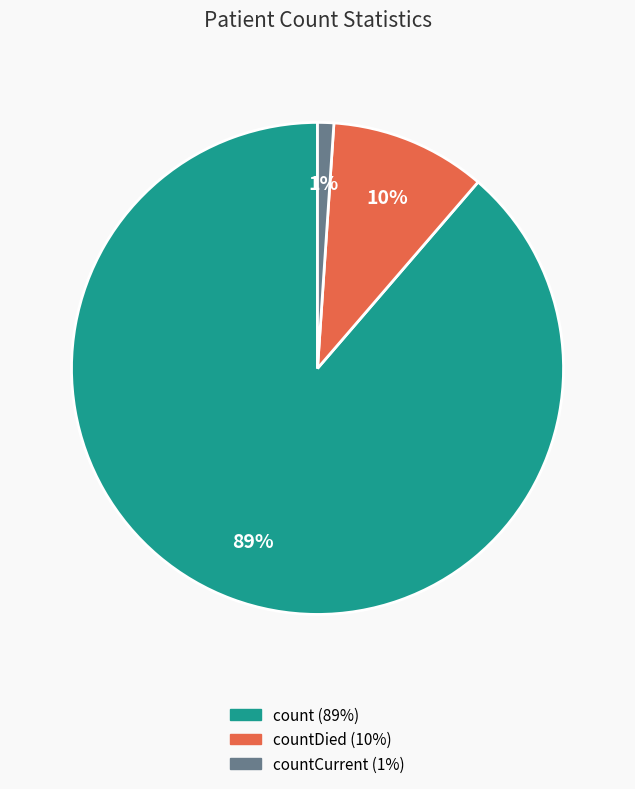

To the nearest percent, what is the average slice percentage?

33%